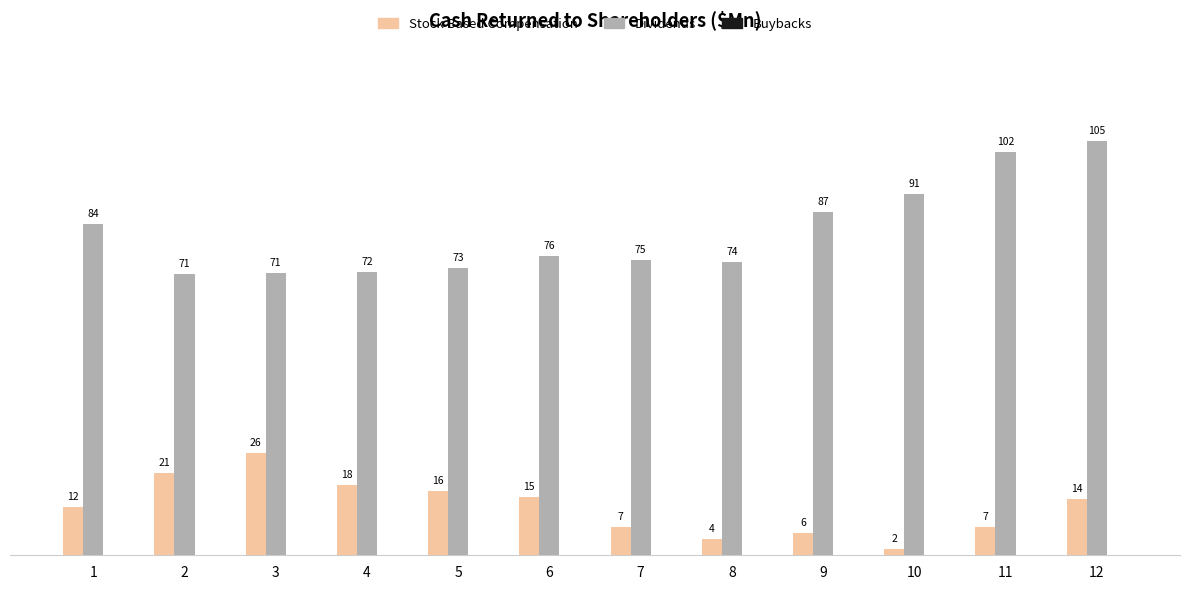

At which category does the chart reach its minimum across all series?

1